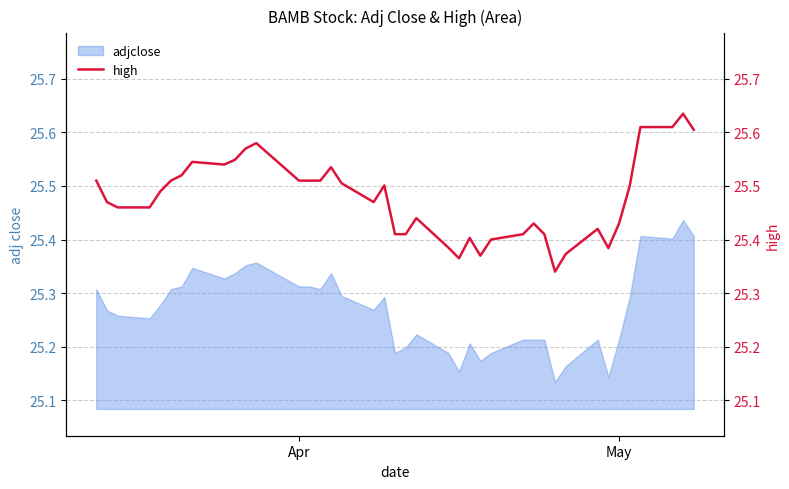

True or false: adjclose has a value of 9.7 at May.

False